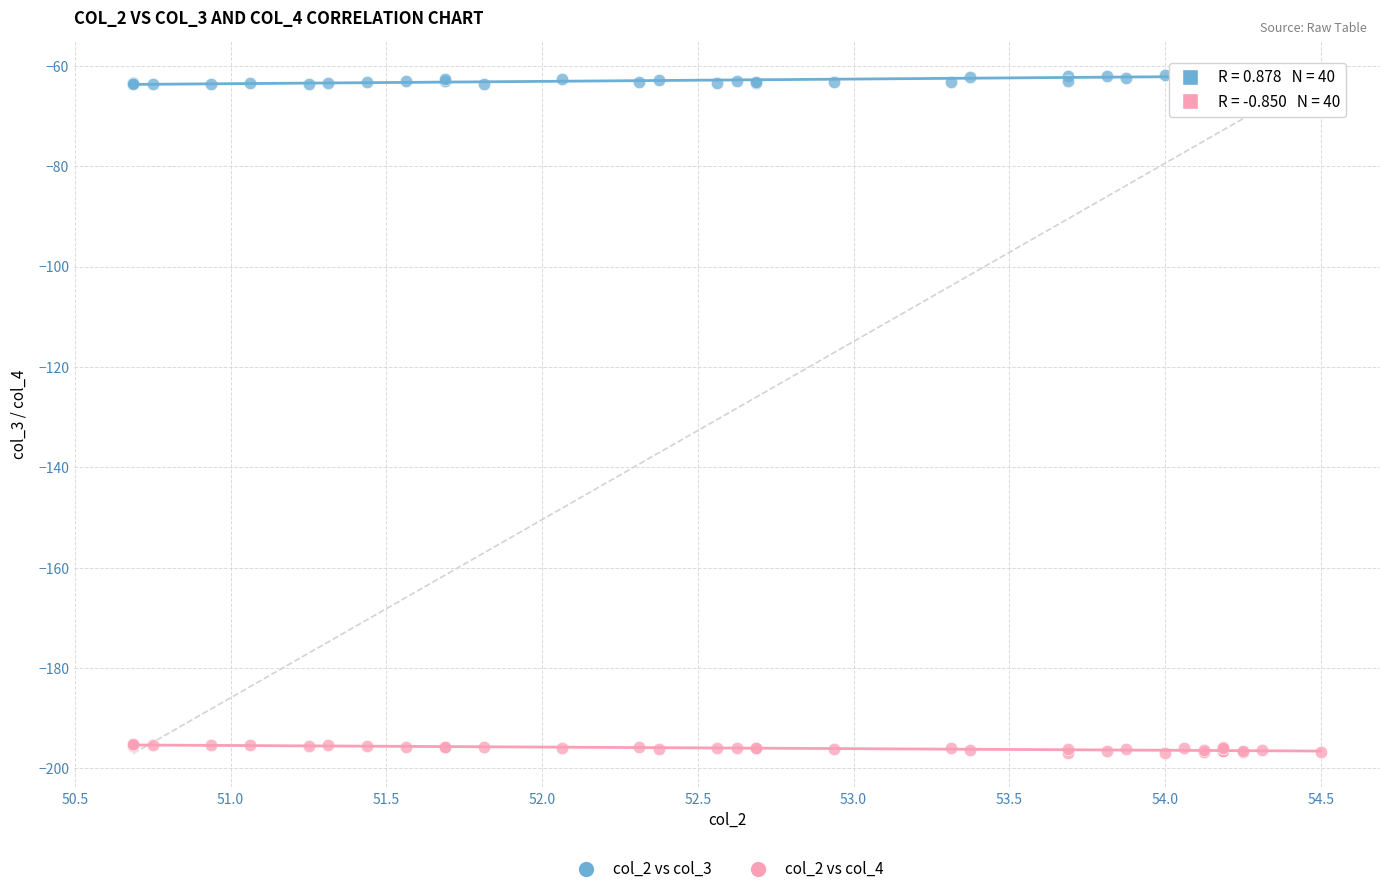

Which series reaches the minimum Y coordinate?

col_2 vs col_4